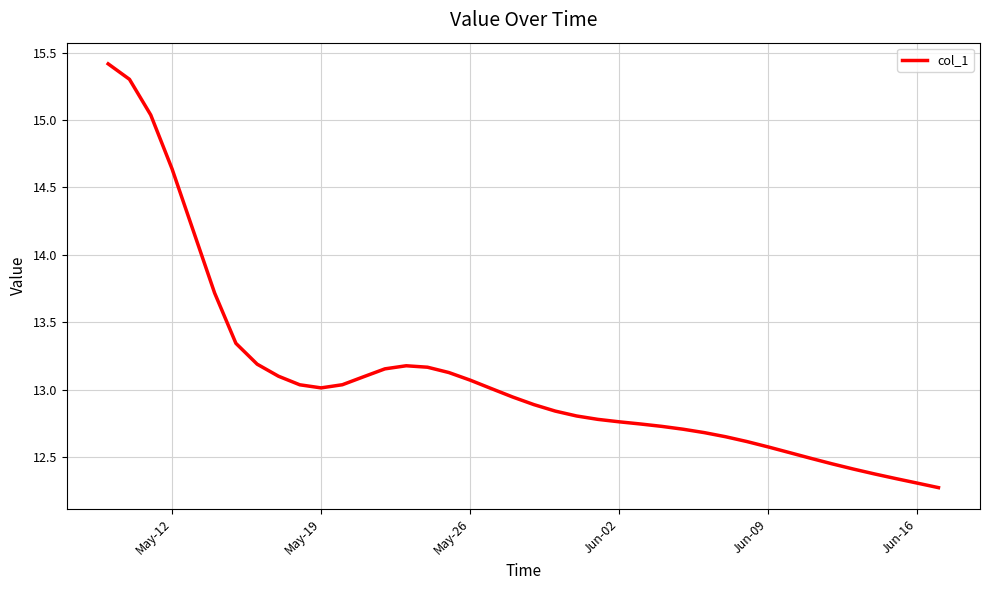

What is the maximum value shown in the chart?

15.4